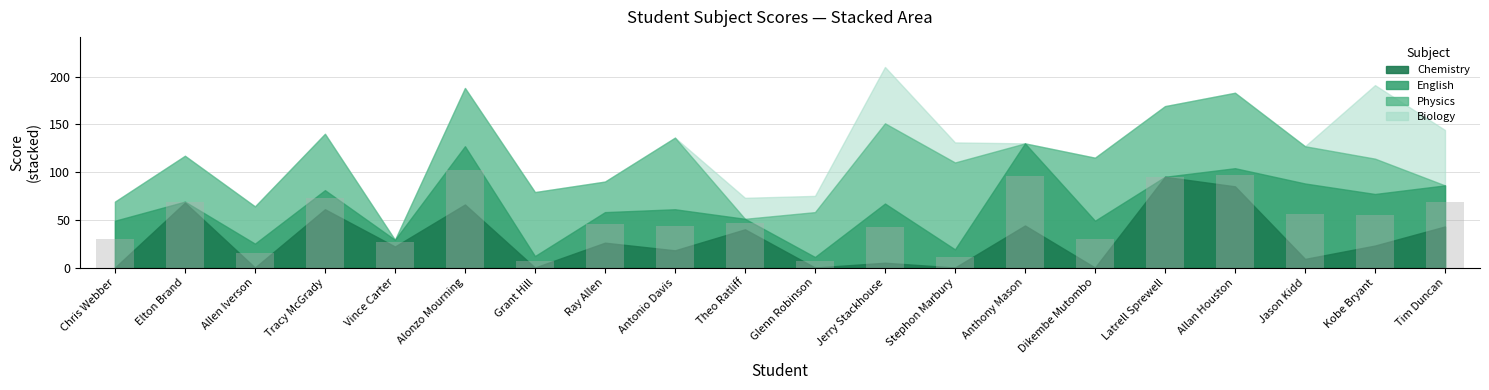

The chart shows a value of 6.9 at Vince Carter. True or false?

False